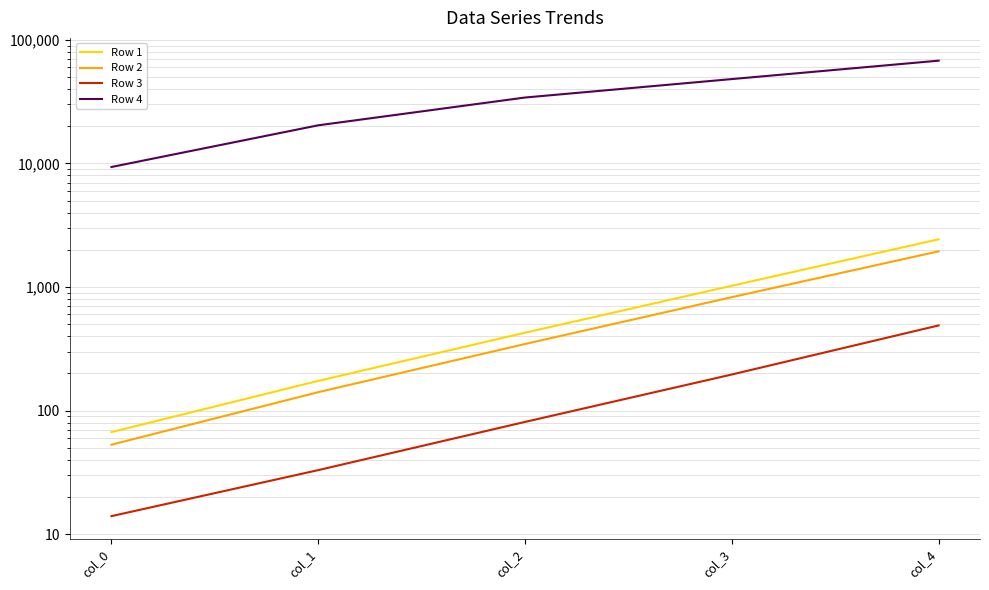

True or false: Row 4 has more than 2 points higher than both neighbors.

False